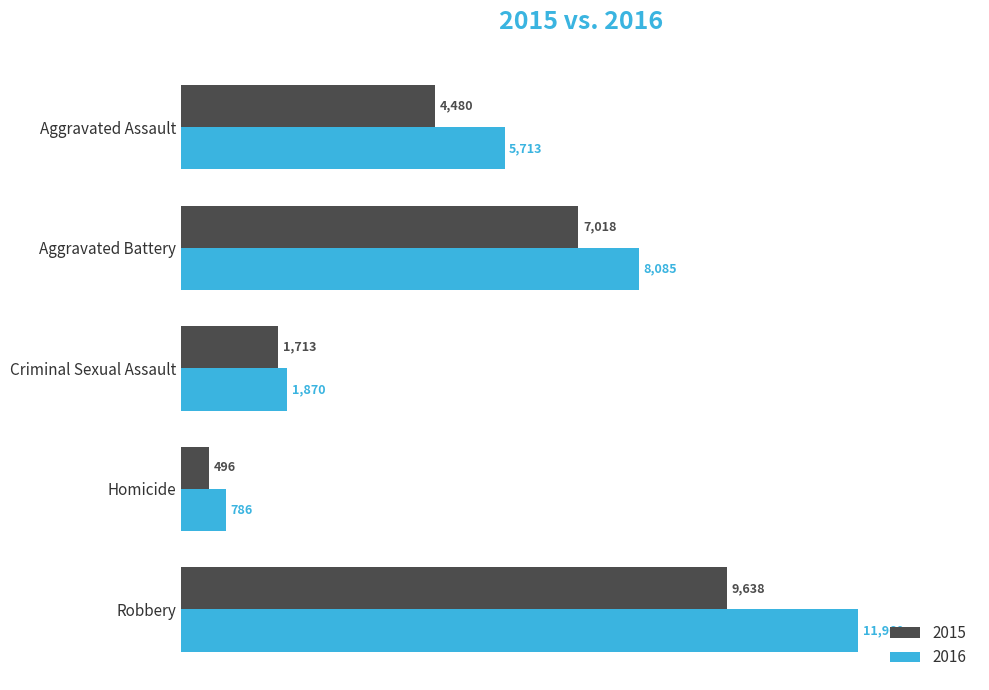

At which label does 2015 reach its peak?

Robbery